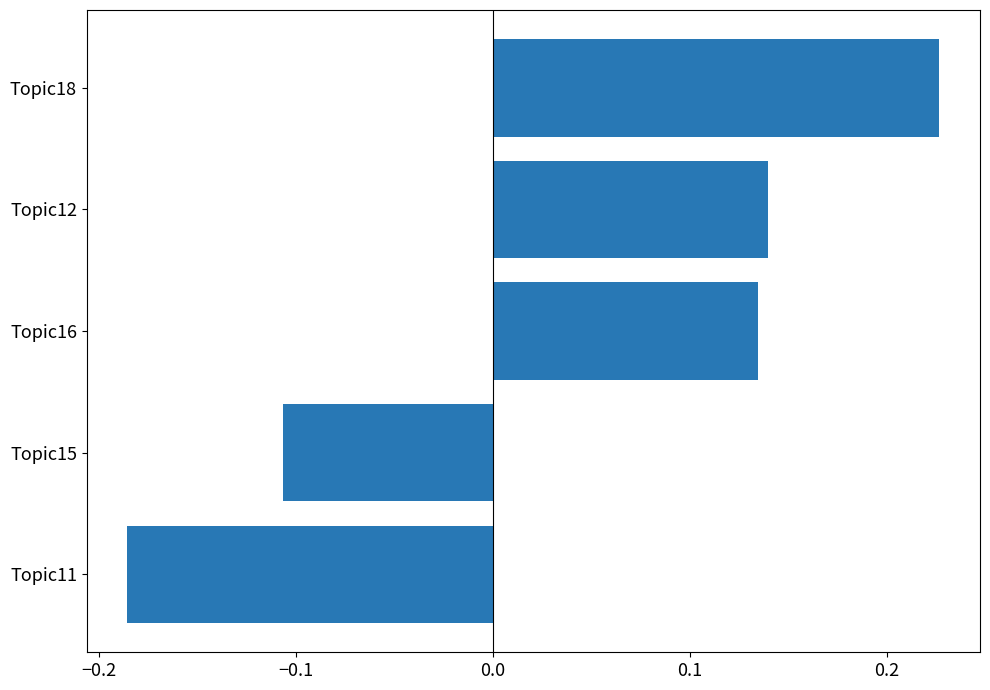

Is it true that the value at Topic12 is 0.2?

False